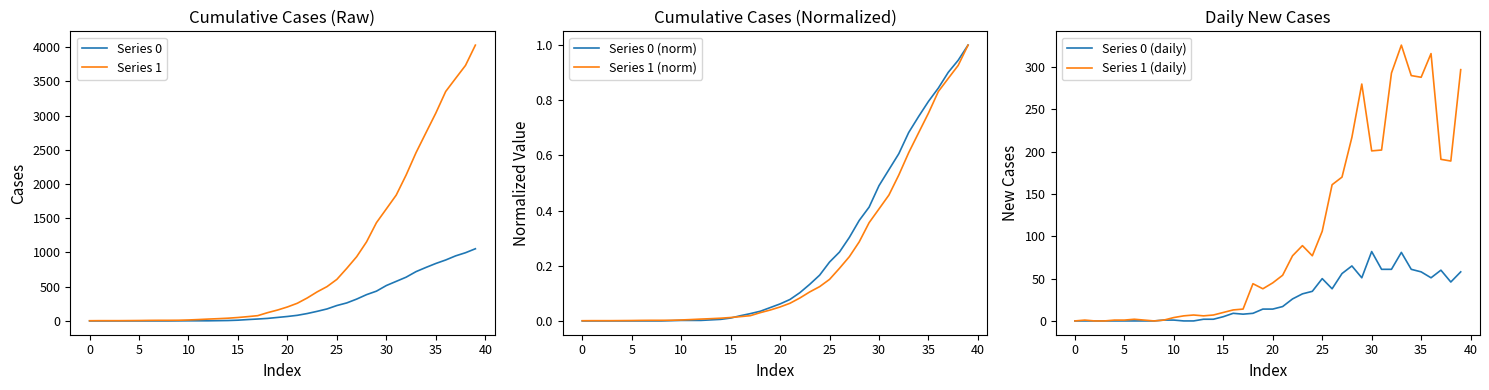

Is the value of Series 1 at 10 greater than the value of Series 0 at 30?

No